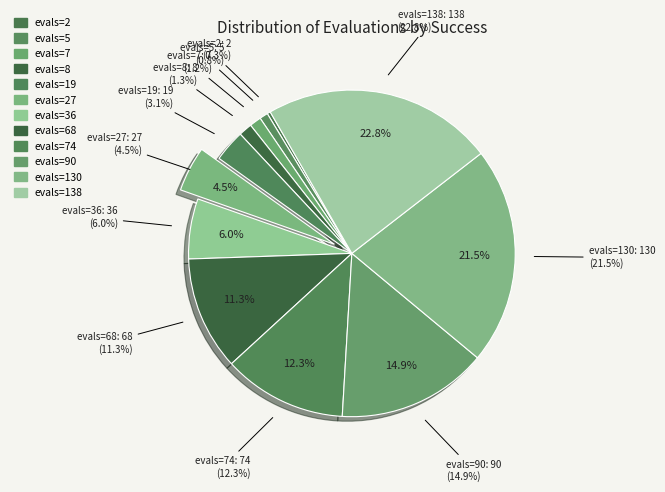

Which category has the smallest portion of the pie?

evals=2